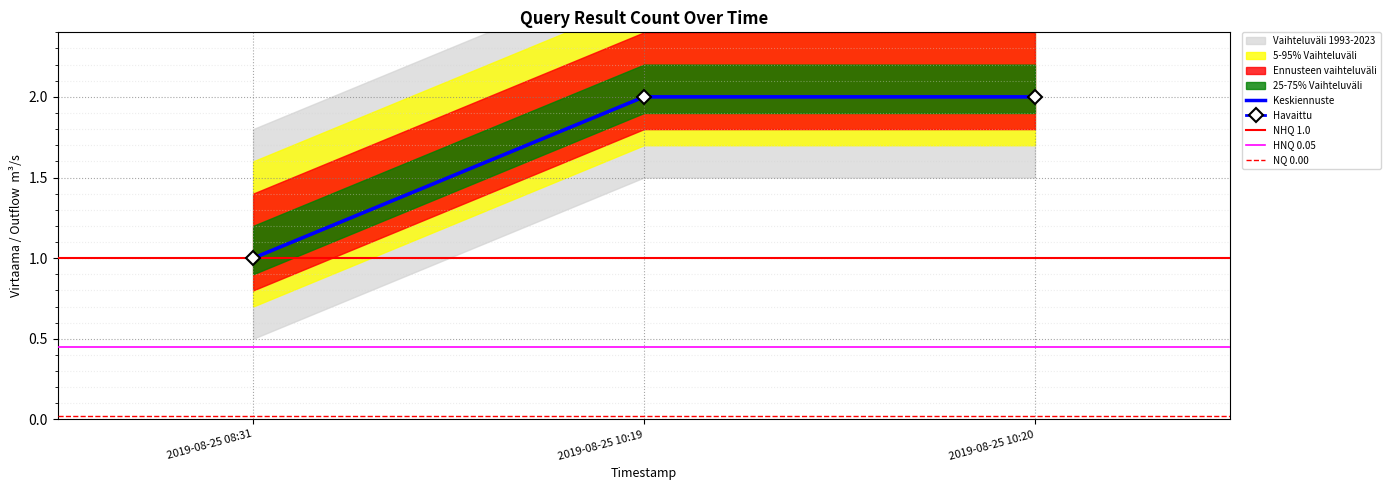

Which has a higher value, 2019-08-25 10:20 or 2019-08-25 10:19?

2019-08-25 10:20